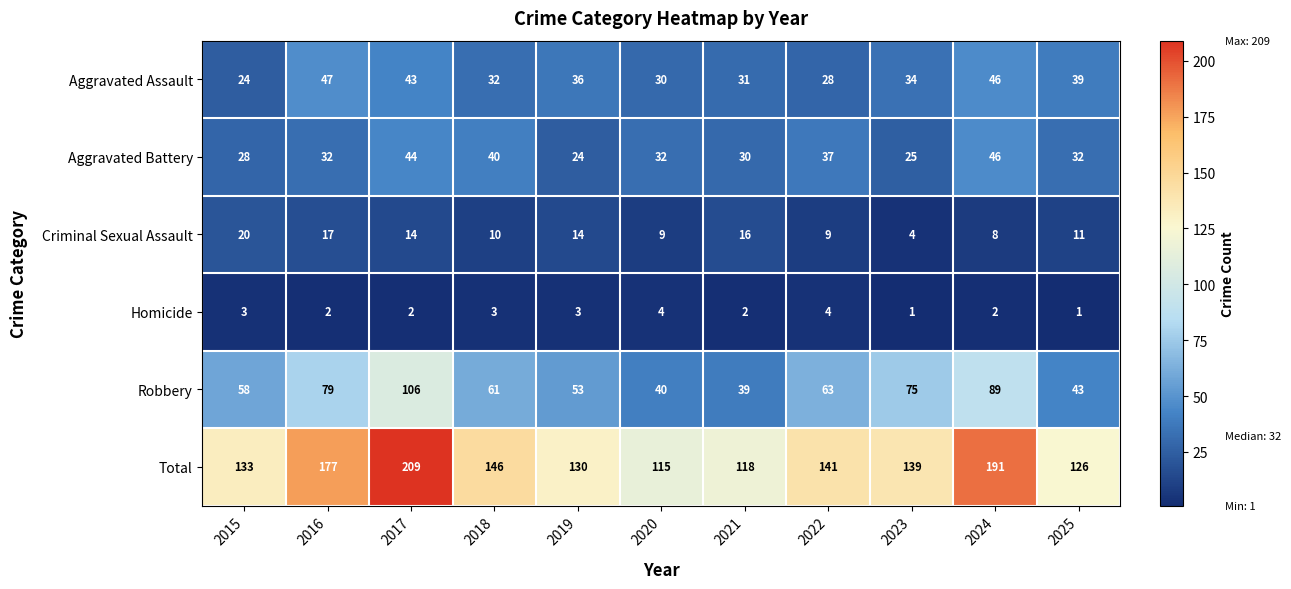

The value of Robbery at 2021 is 8. True or false?

False